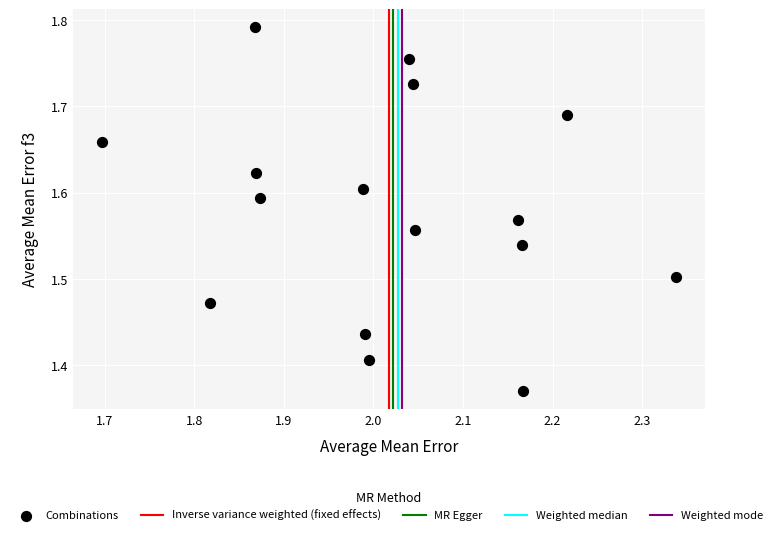

What is the range of X values (max minus min)?

0.6